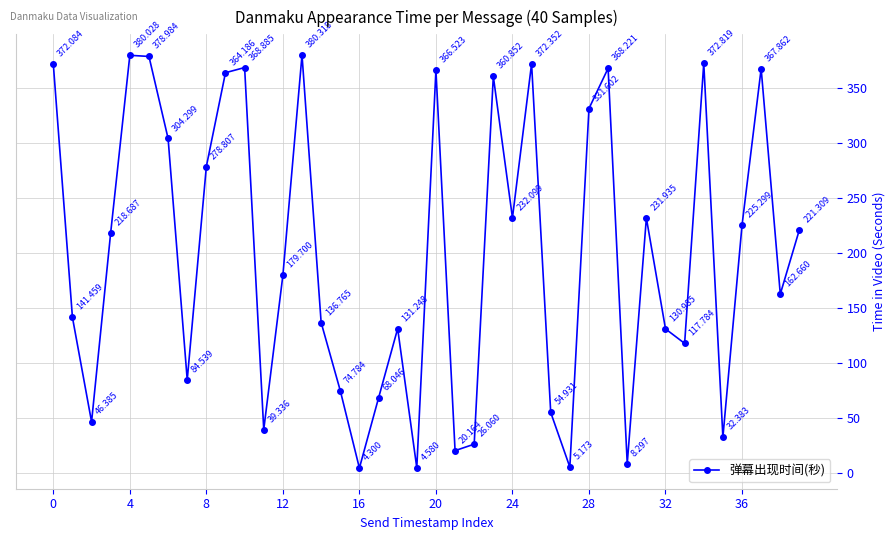

True or false: there are more than 0 points higher than both neighbors.

True